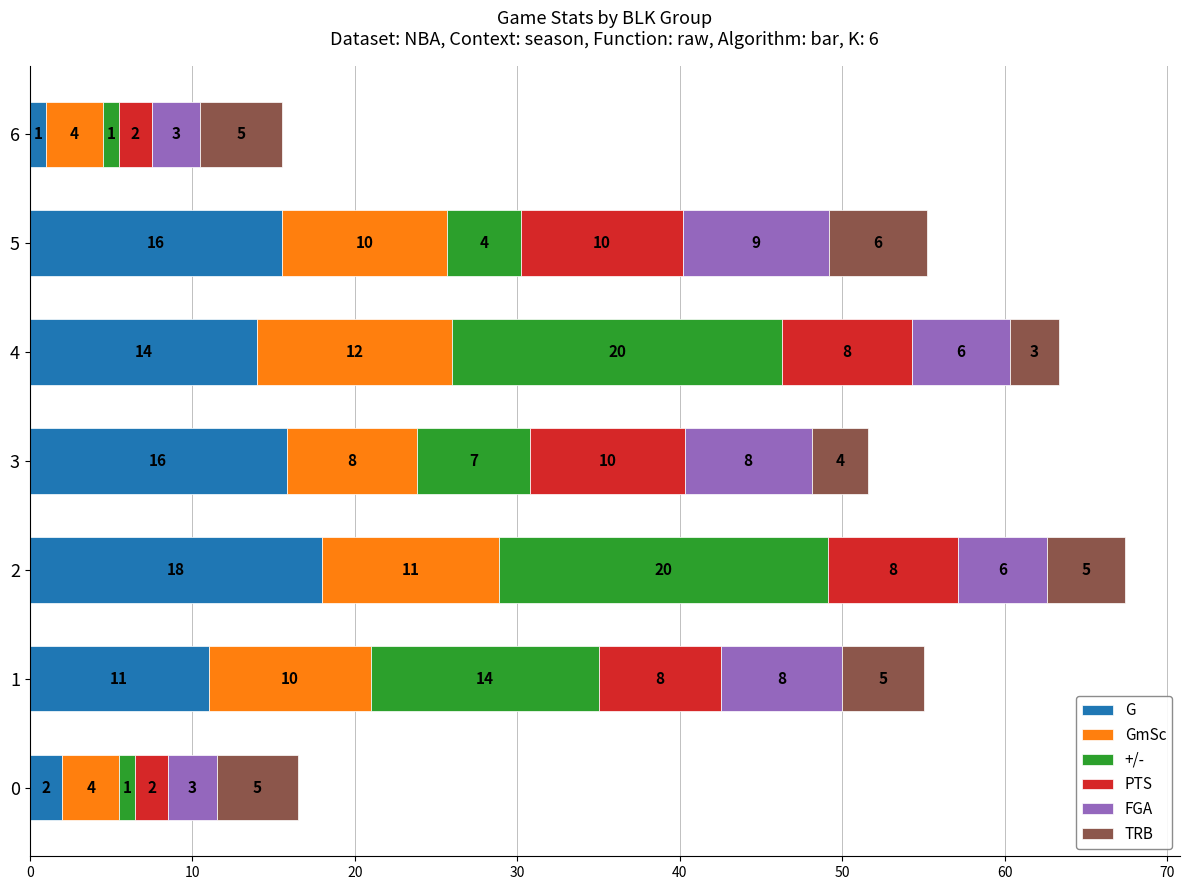

What is the difference between the maximum and minimum values in the G series?

17.0